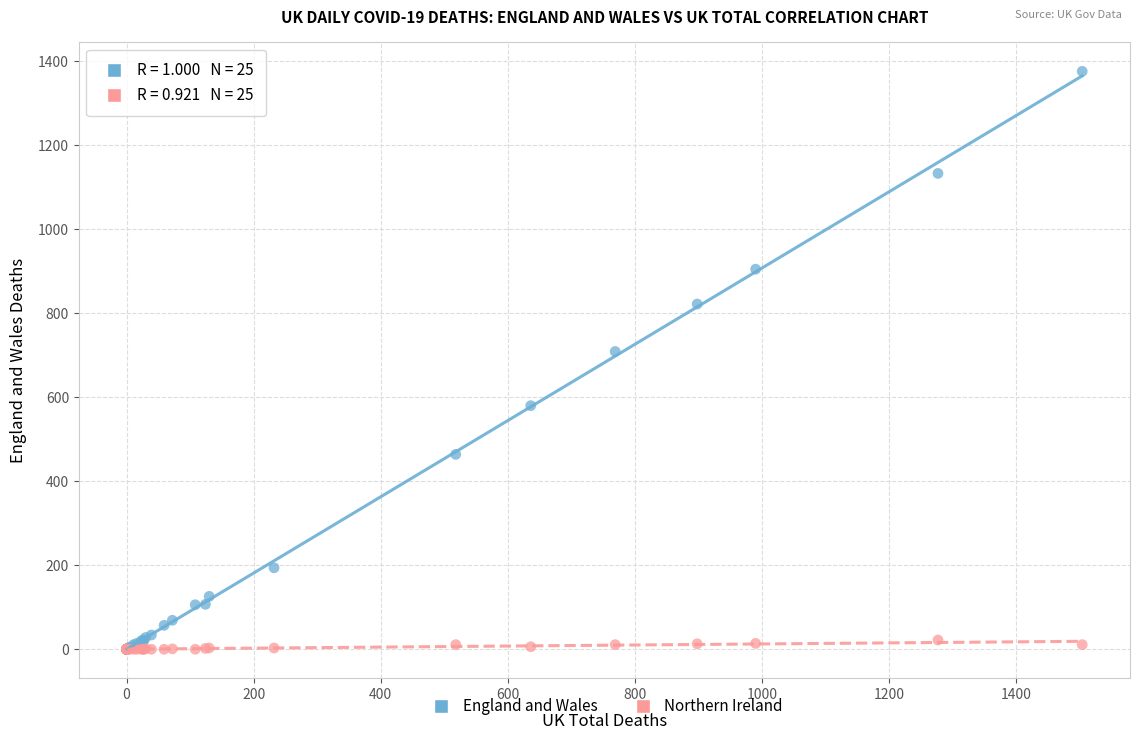

Across all series, what Y value is closest to 688?

709